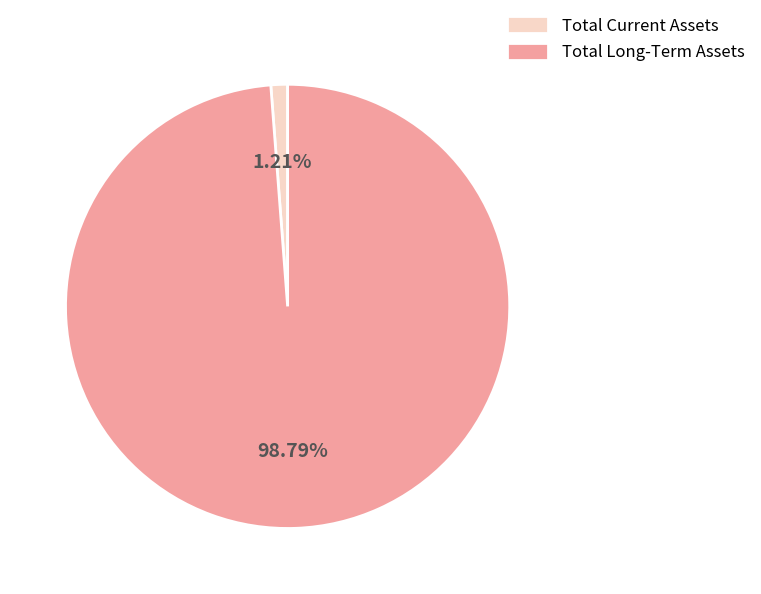

Which has a higher value, Total Current Assets or Total Long-Term Assets?

Total Long-Term Assets